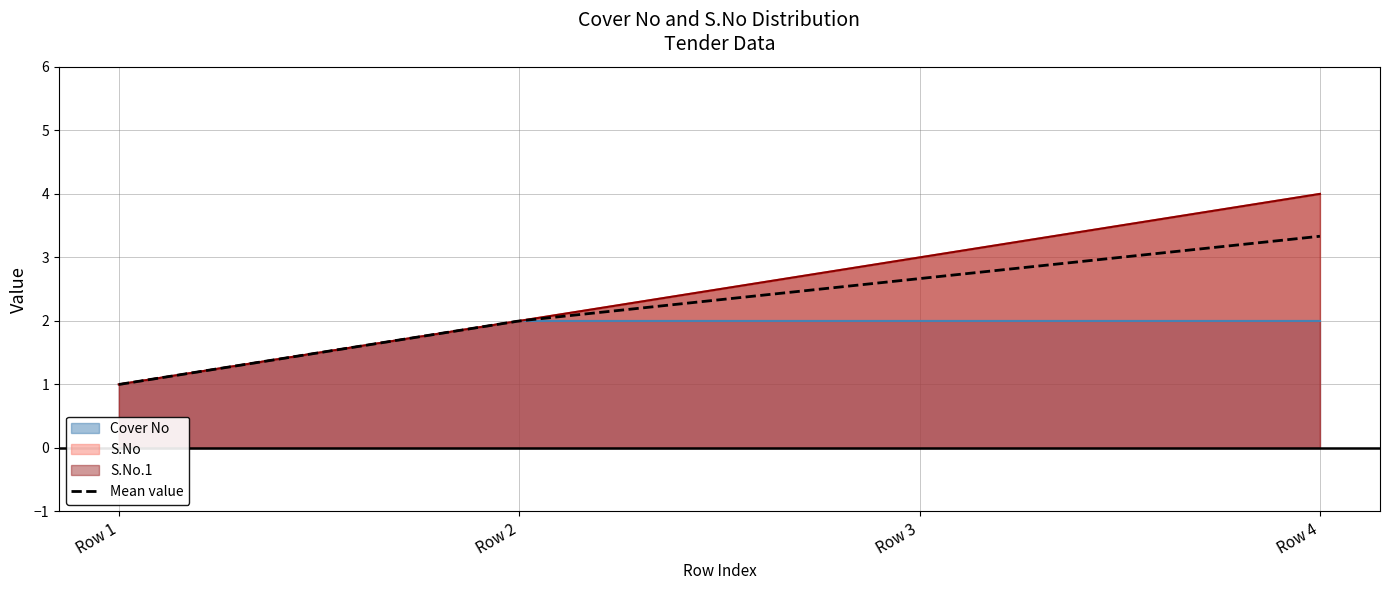

The value of S.No_1 at Row 1 is 1. True or false?

True